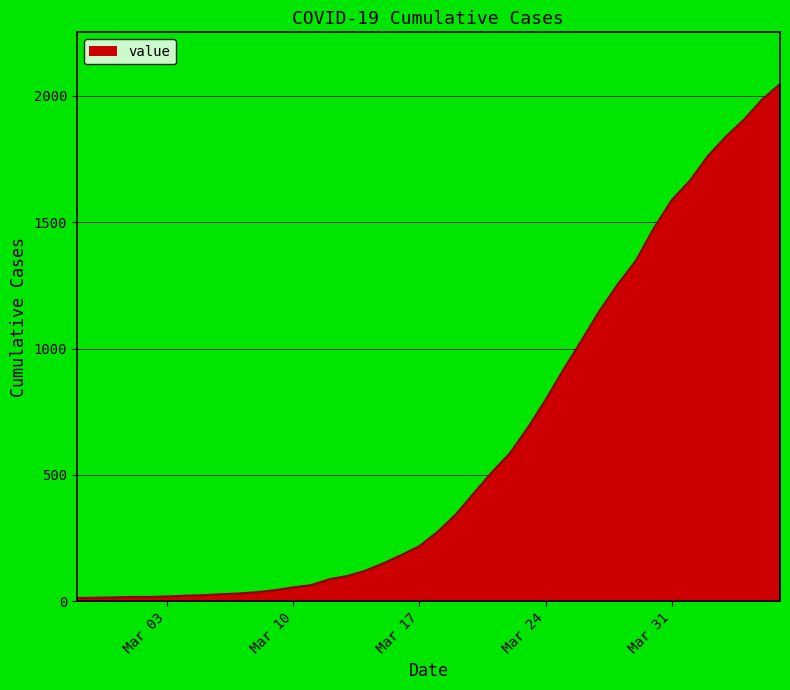

What is the difference between the maximum and minimum values?

2034